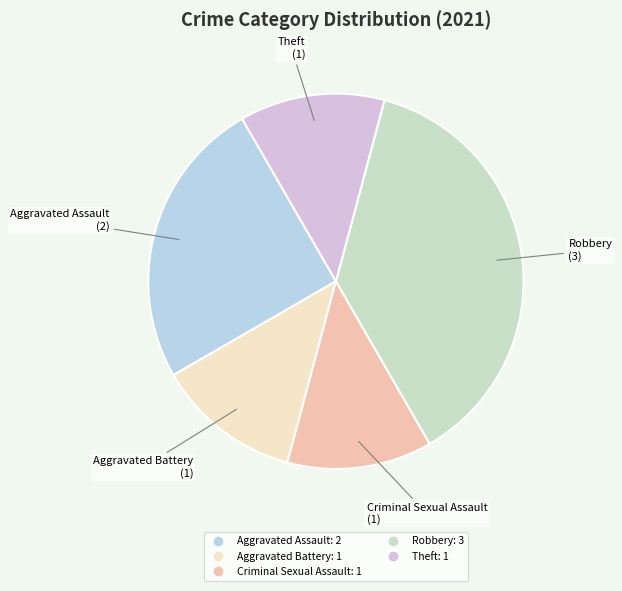

Which slice is the largest?

Robbery